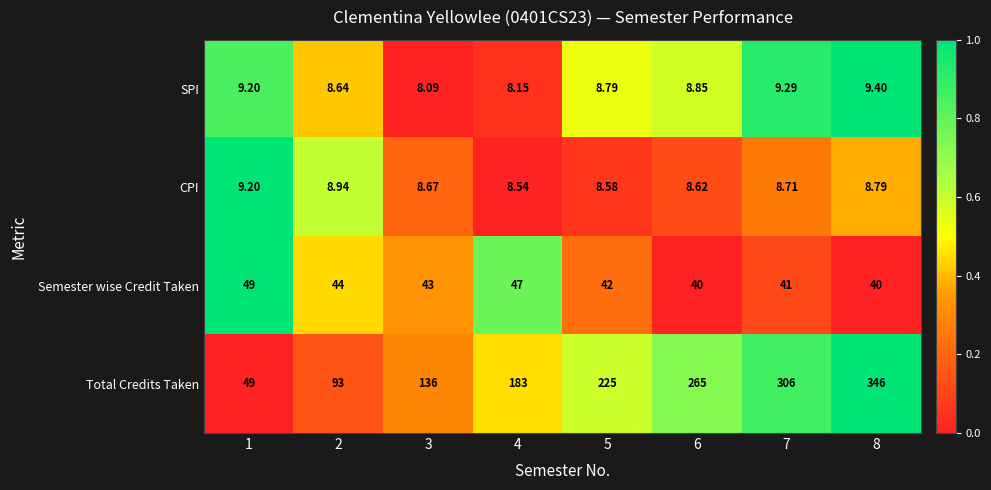

Rank the series by their maximum value, from highest to lowest.

Total Credits Taken, Semester wise Credit Taken, SPI, CPI